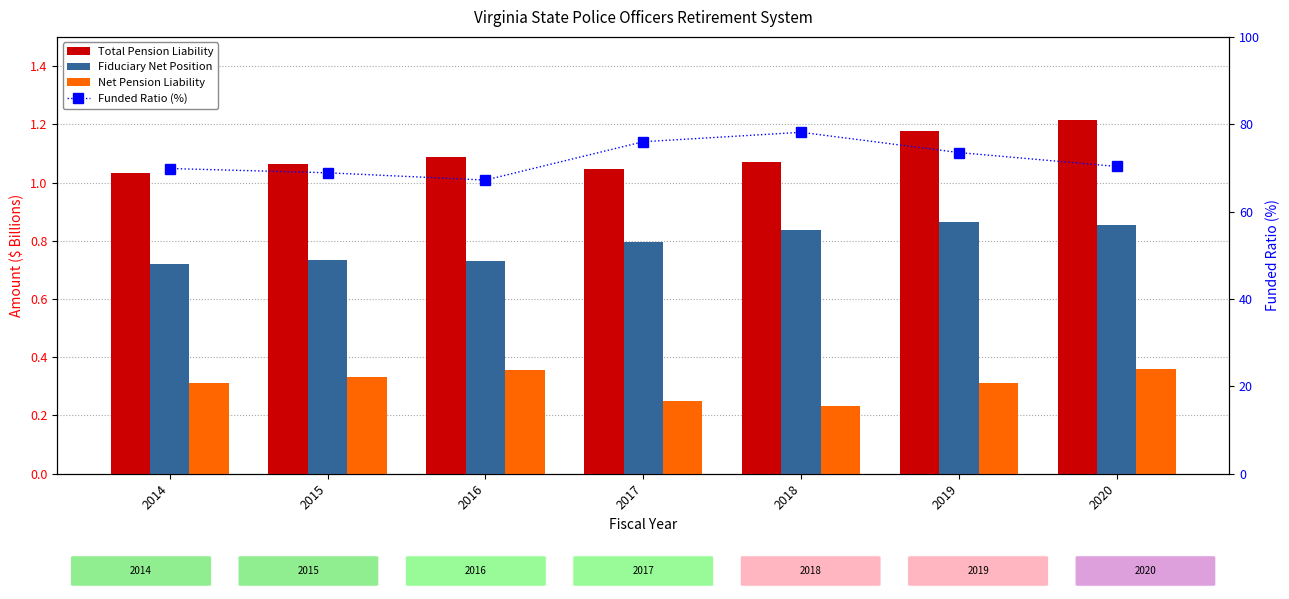

Is it true that Net Pension Liability equals 0.4 at 2017?

False